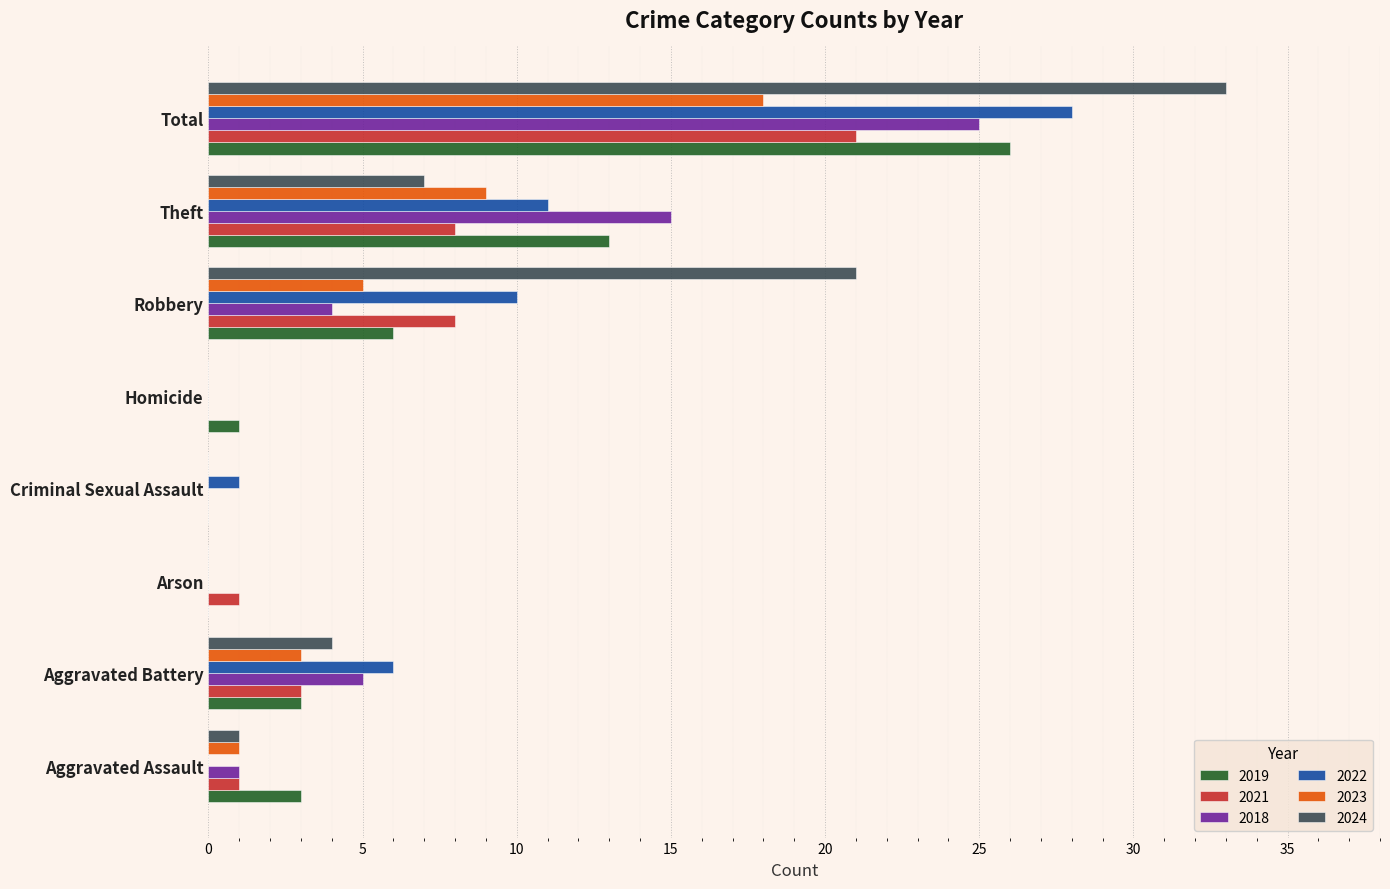

At which label does 2018 reach its peak?

Total